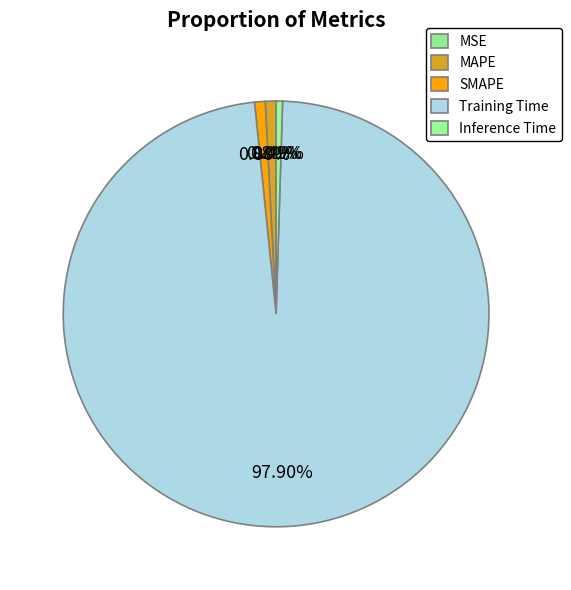

Is Training Time the majority of the pie?

Yes